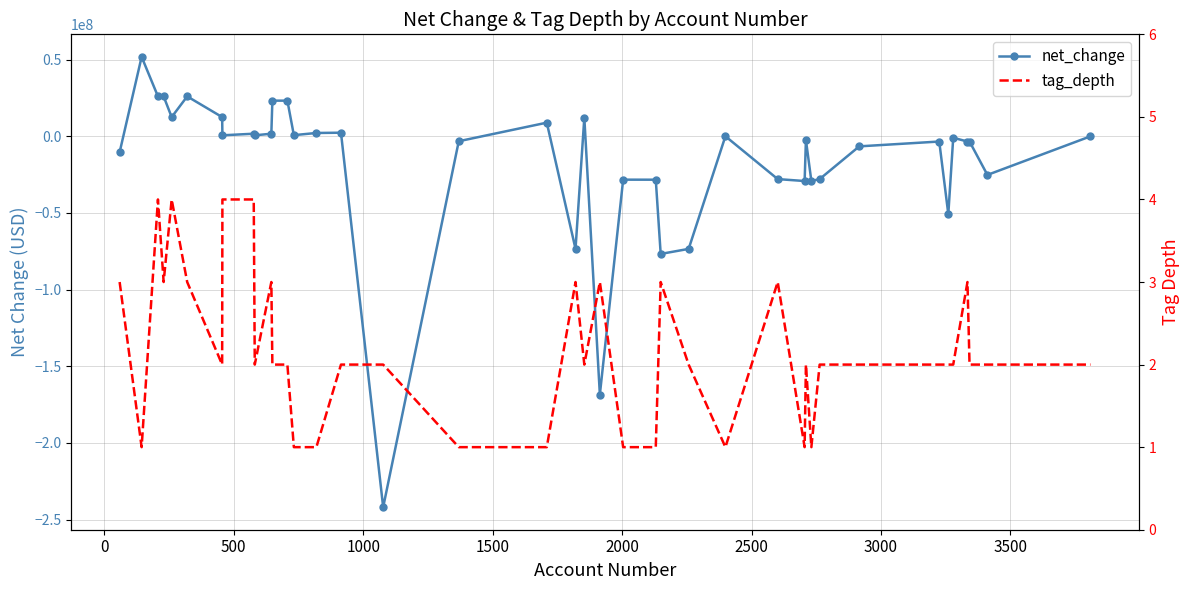

The value of tag_depth at 38 is 2. True or false?

True